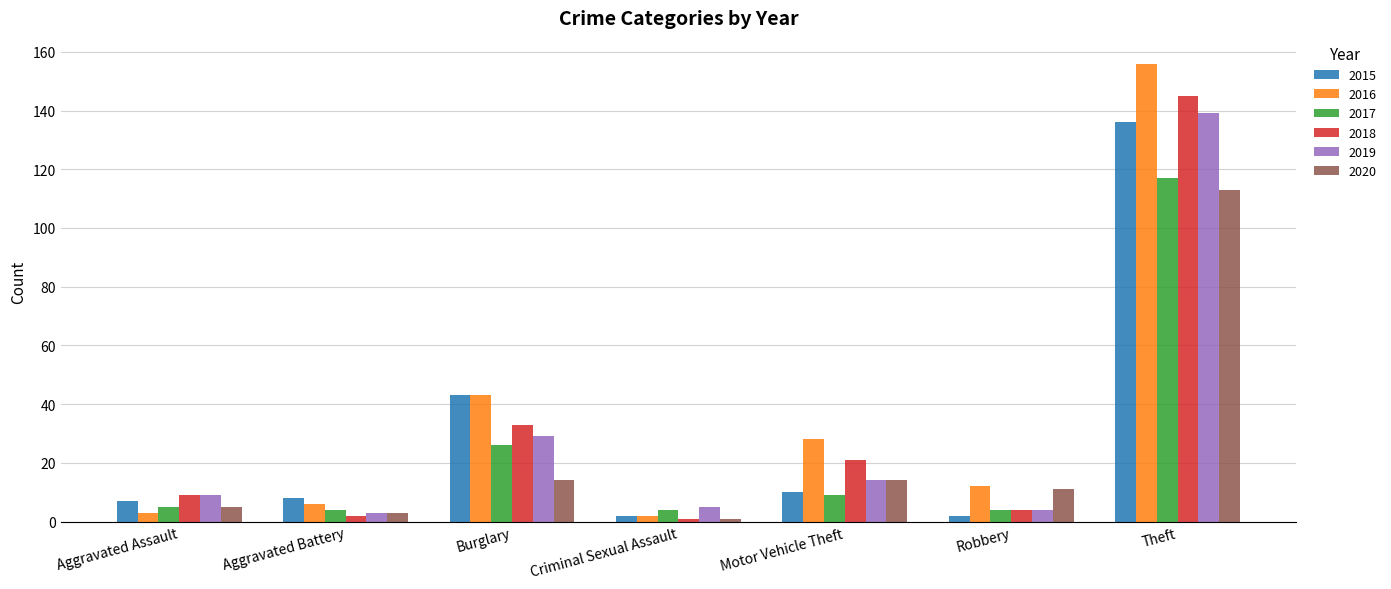

The 2019 series shows 4 at Aggravated Assault. True or false?

False